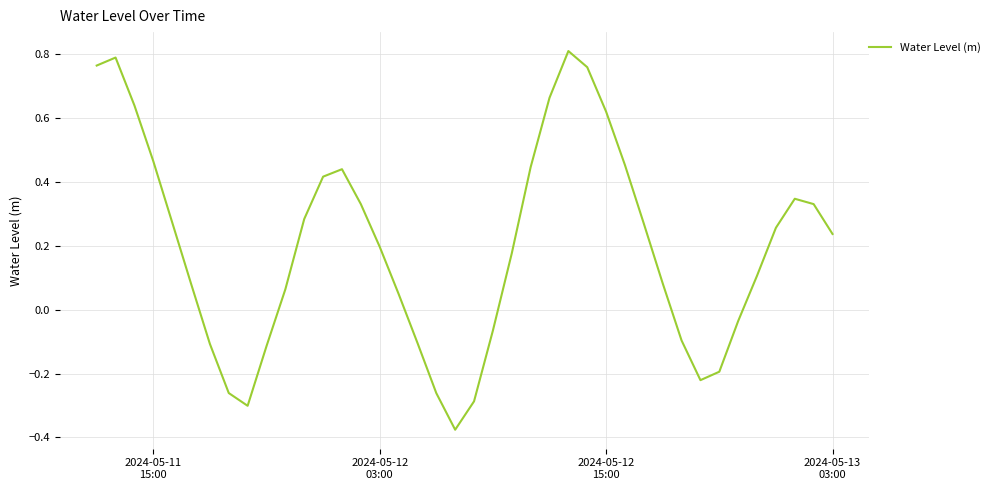

What is the difference between the maximum and minimum values?

1.2